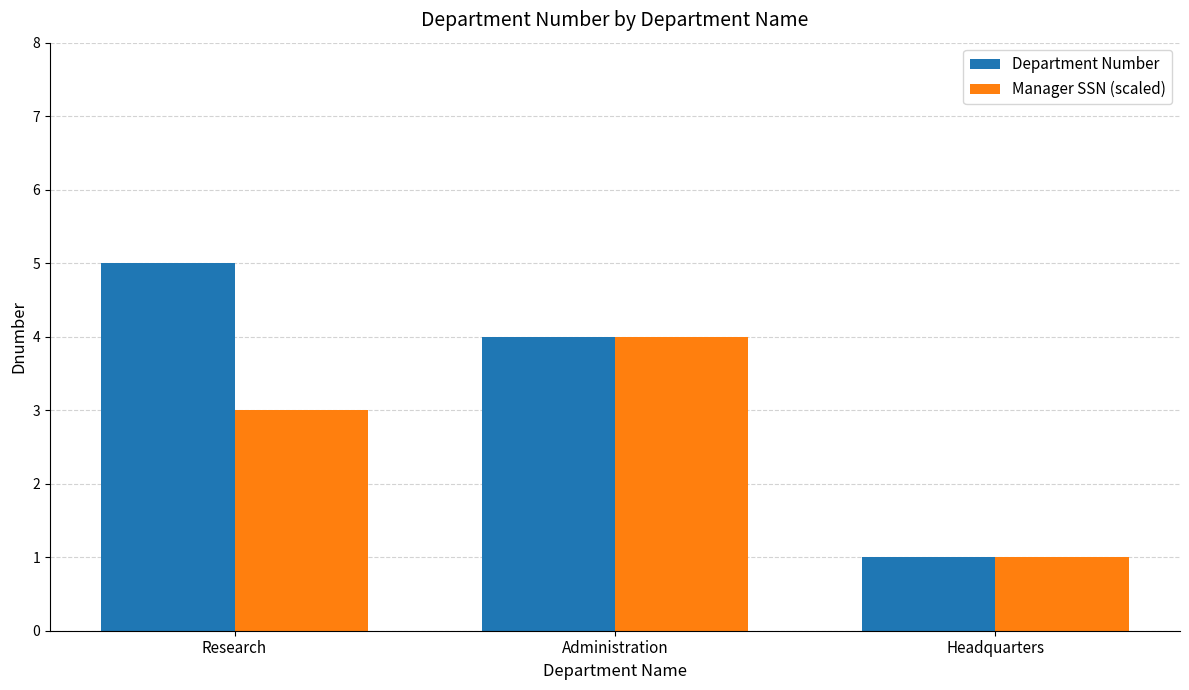

What is the sum of the Manager SSN (scaled) values at Research and Administration?

7